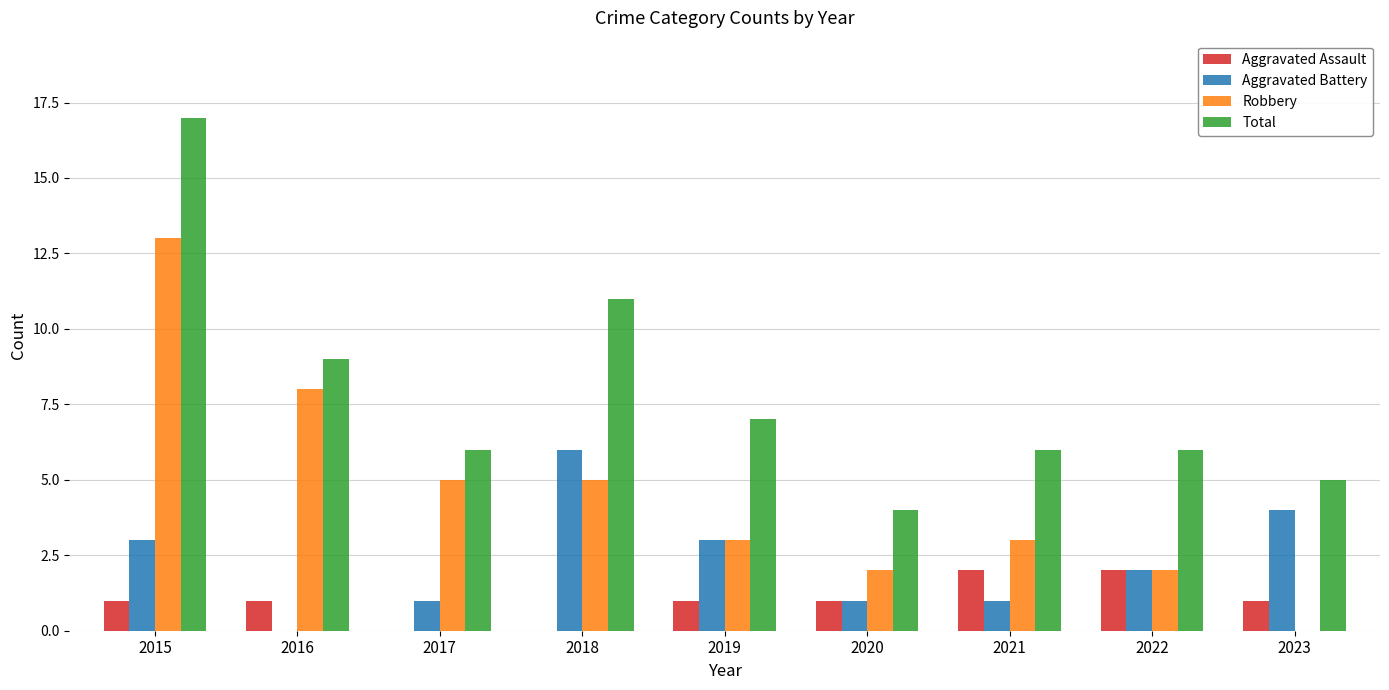

How many categories are shown in the chart?

9